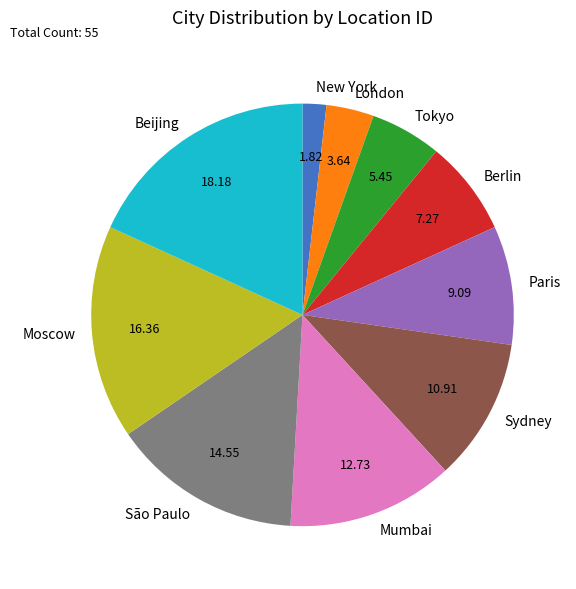

Is there a majority slice in this chart?

No